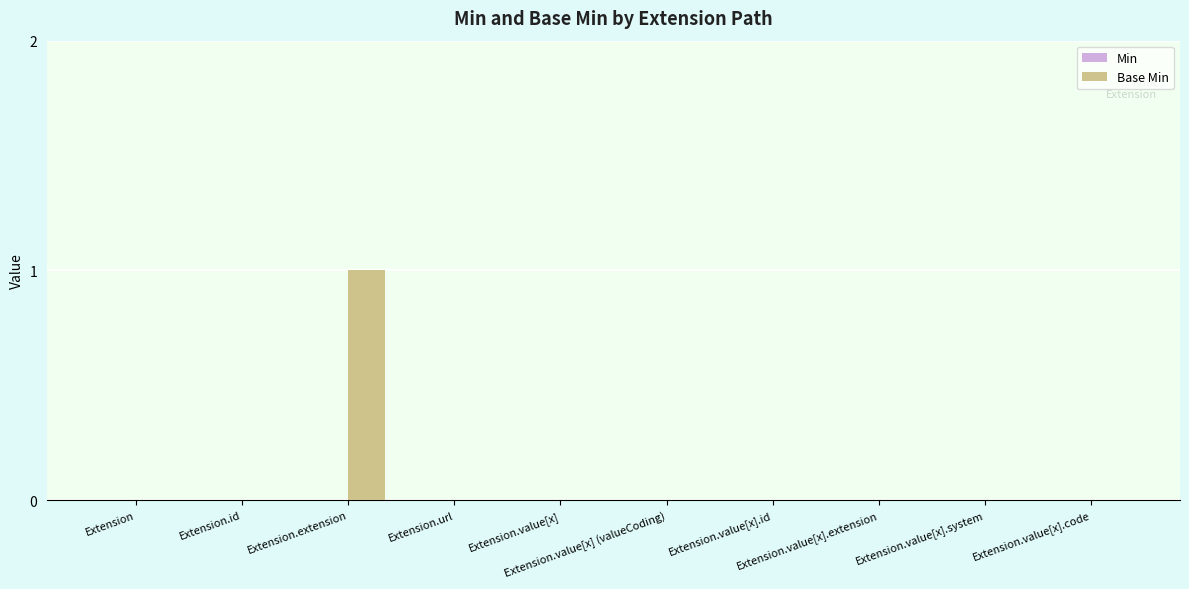

How many categories are shown in the chart?

10